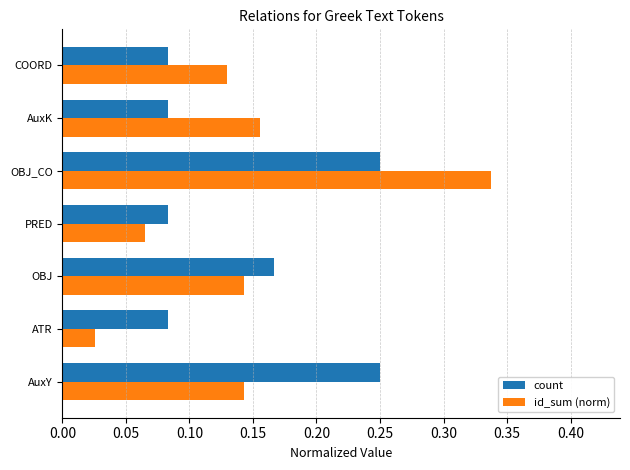

At COORD, list the series in order from largest to smallest.

id_sum (norm), count